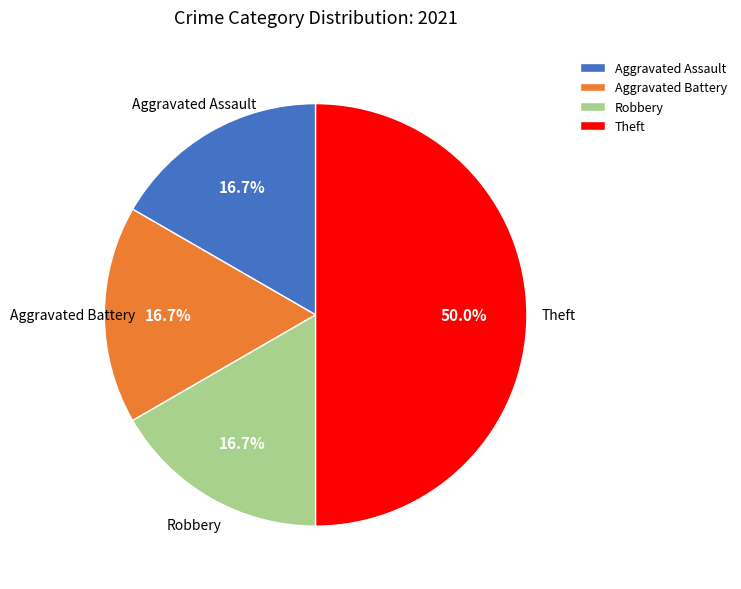

To the nearest percent, what portion does Aggravated Battery represent?

17%